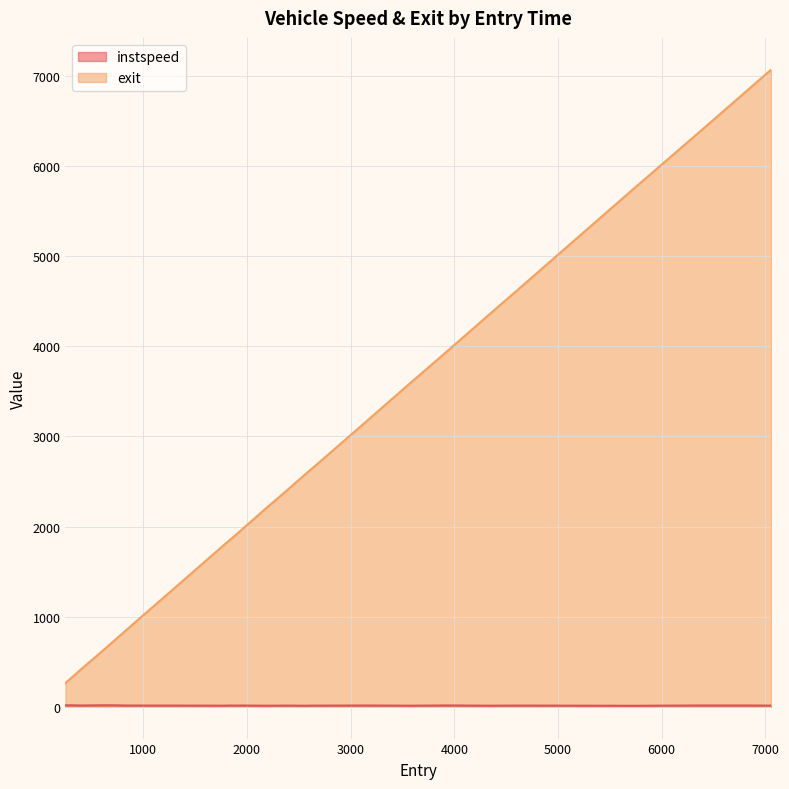

What is the label of the 22nd point from the left?

6338.0